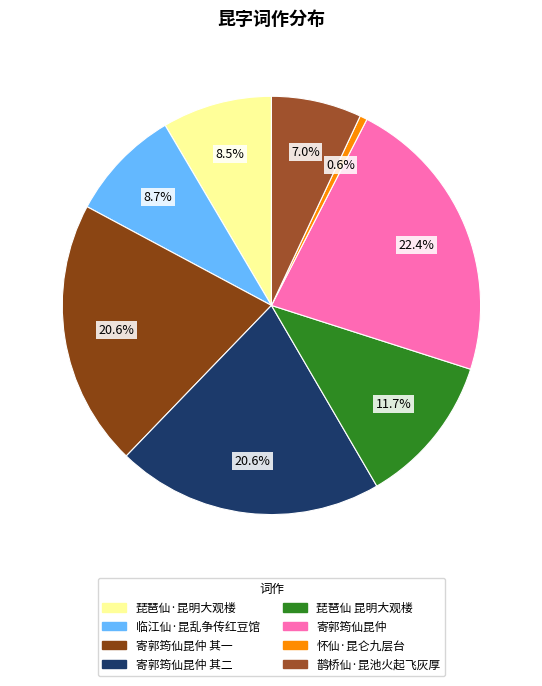

Count the number of slices in the pie.

8